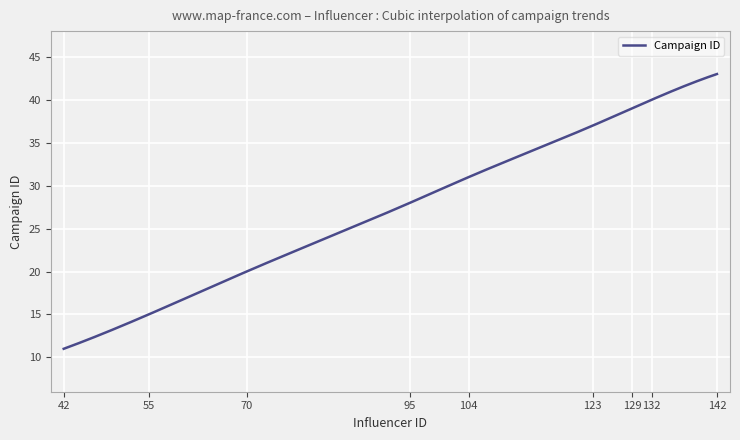

What is the difference between the maximum and minimum values?

32.0